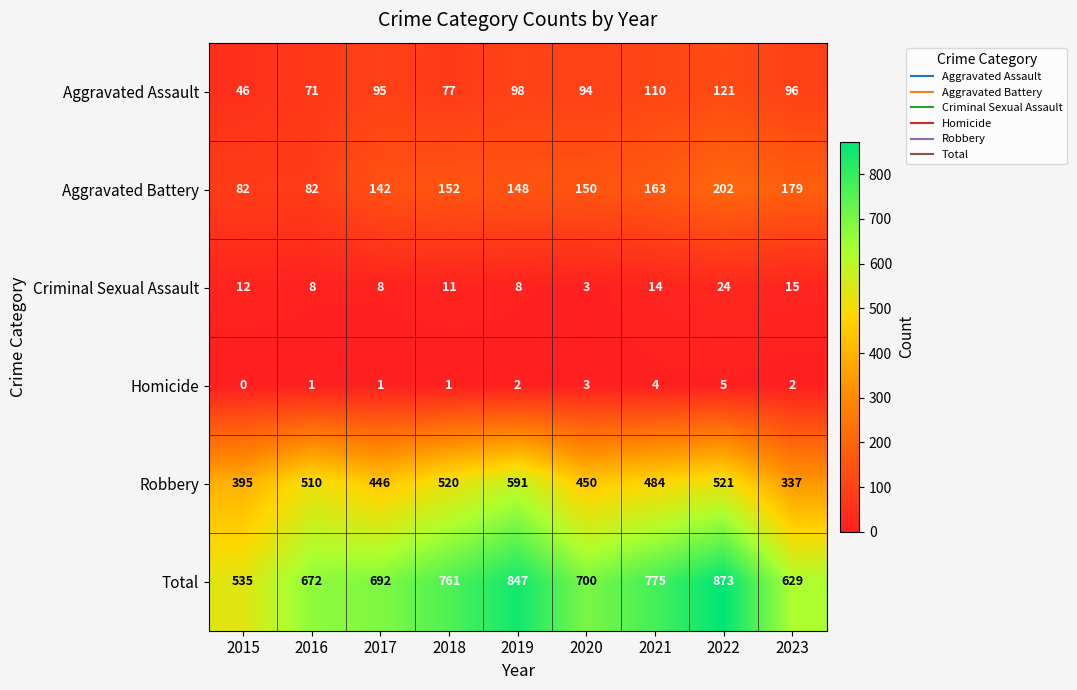

The Aggravated Assault series shows 110 at 2021. True or false?

True